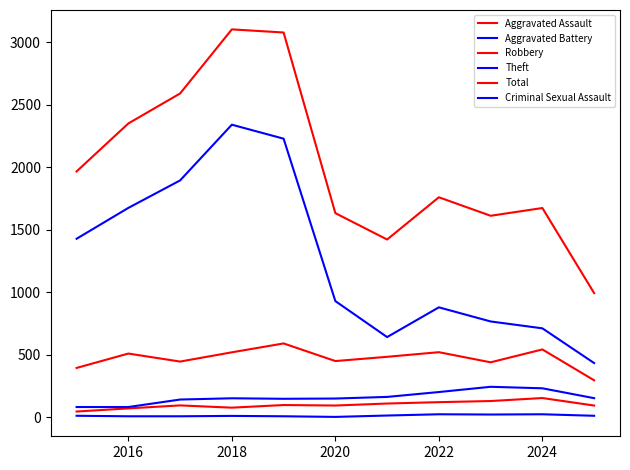

What is the minimum value shown in the chart?

3